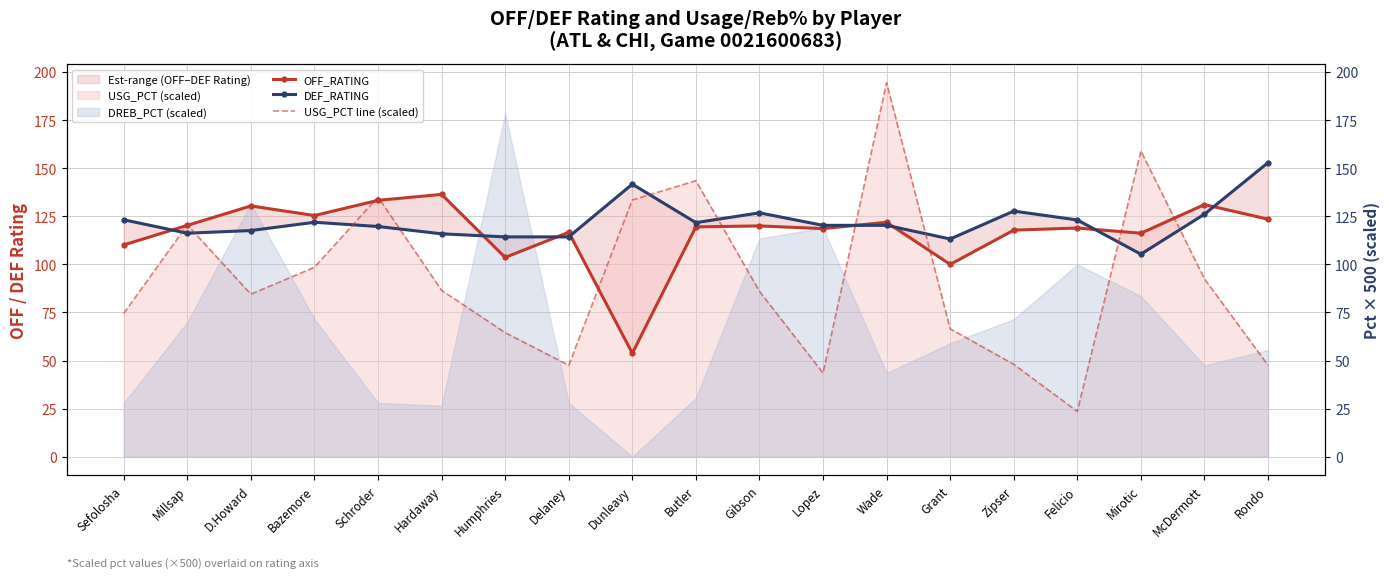

Does the chart have visible grid lines?

Yes